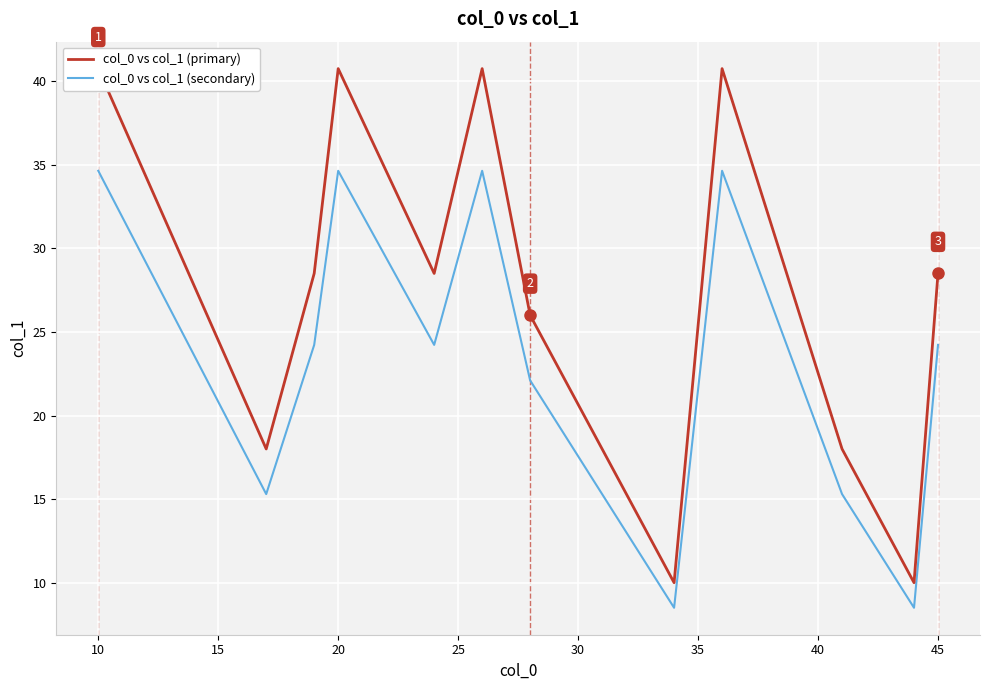

Reading left to right, extract all data points from this chart.

col_0 vs col_1 (primary): 40.8	18.0	28.5	40.8	28.5	40.8	26.0	10.0	40.8	18.0	10.0	28.5
col_0 vs col_1 (secondary): 34.6	15.3	24.2	34.6	24.2	34.6	22.1	8.5	34.6	15.3	8.5	24.2